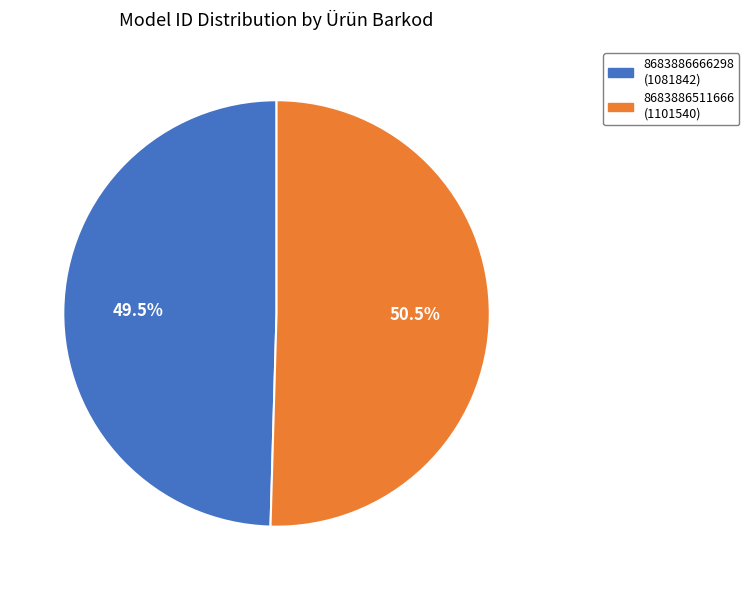

Count the number of slices in the pie.

2